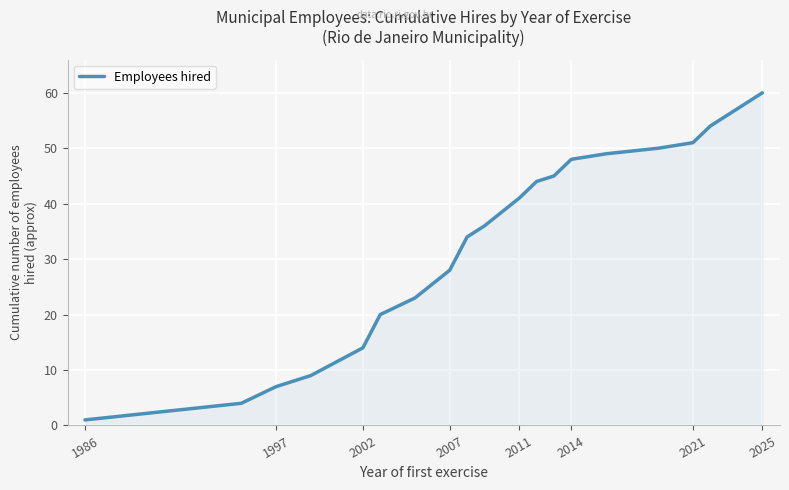

What is the difference between the maximum and minimum values?

59